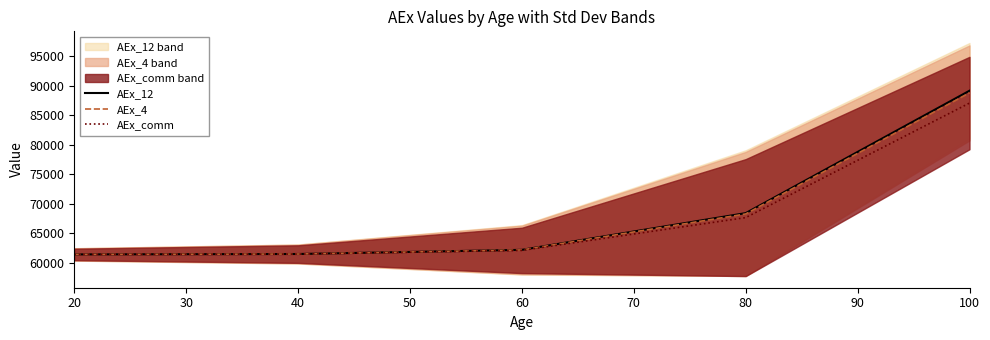

The value of AEx_comm at 40 is 94492.0. True or false?

False